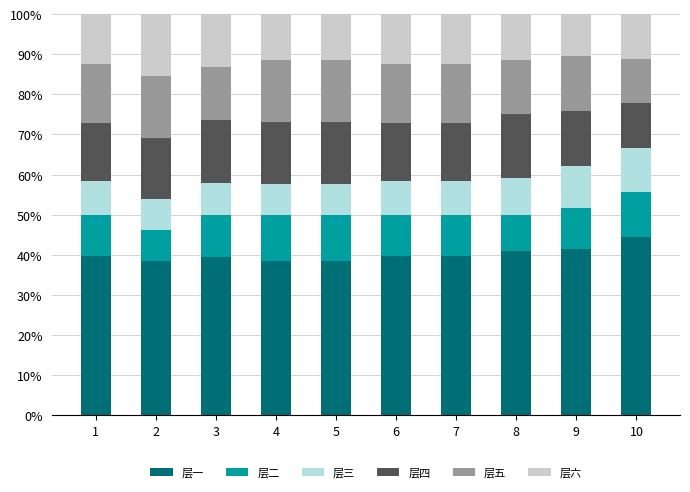

List the labels in order of 层四 value, largest first.

8, 3, 2, 4, 5, 1, 6, 7, 9, 10